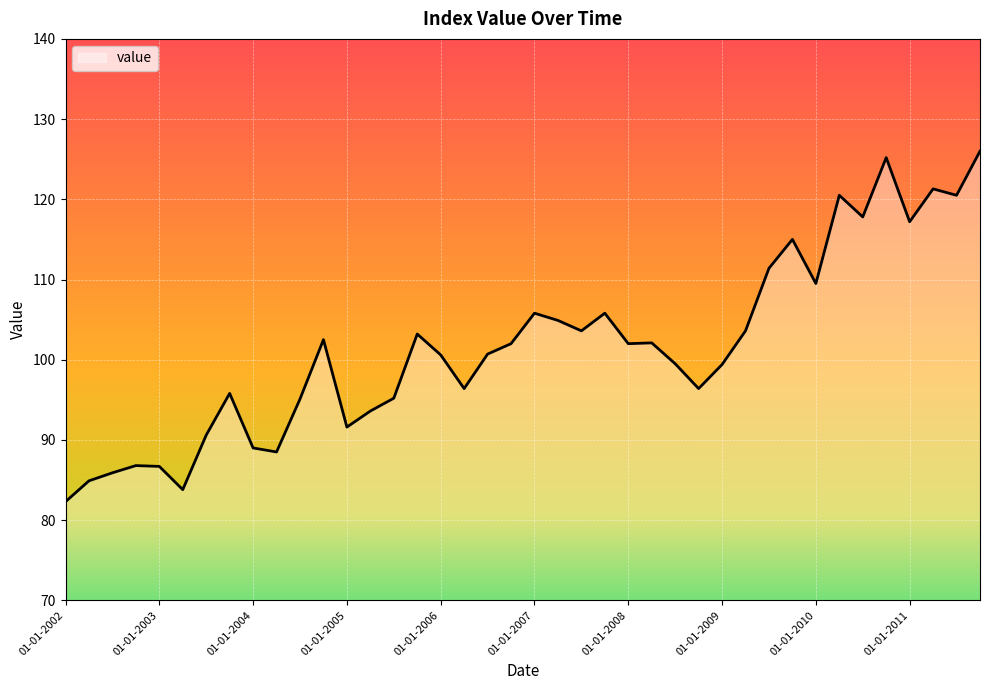

What is the difference between the maximum and minimum values?

43.7